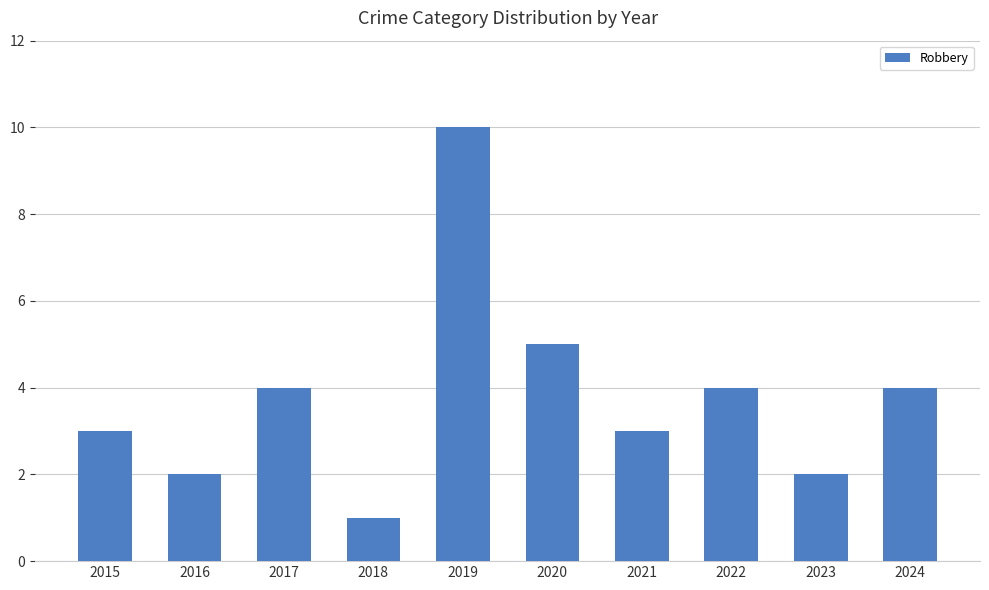

What is the value of the 8th bar from the left?

4